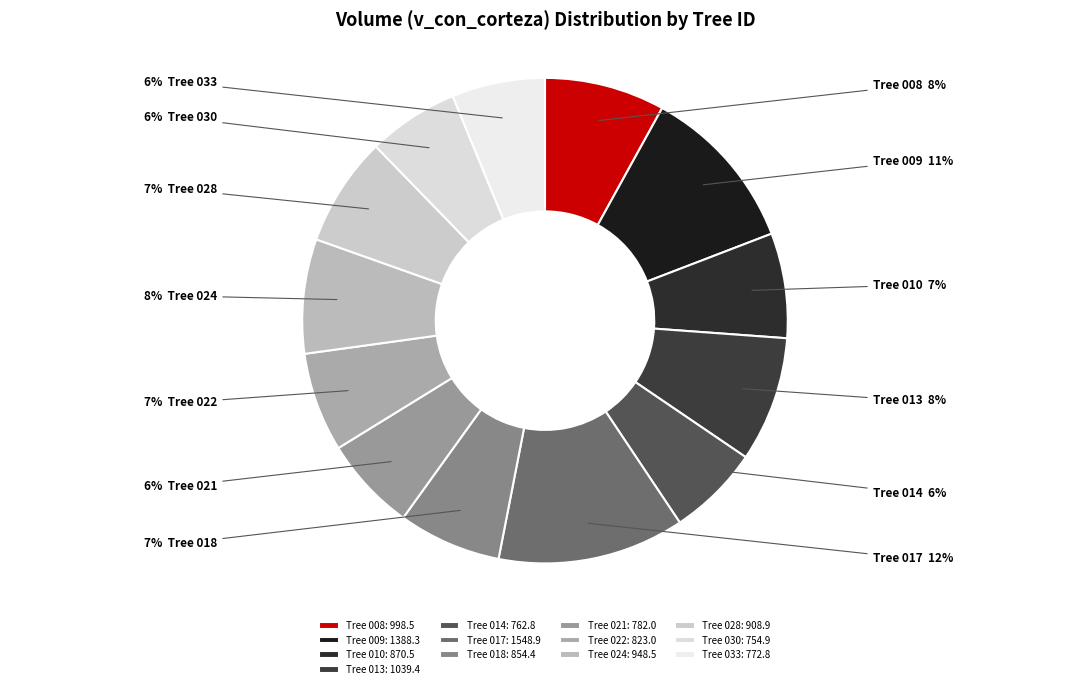

How many slices are in this pie chart?

13